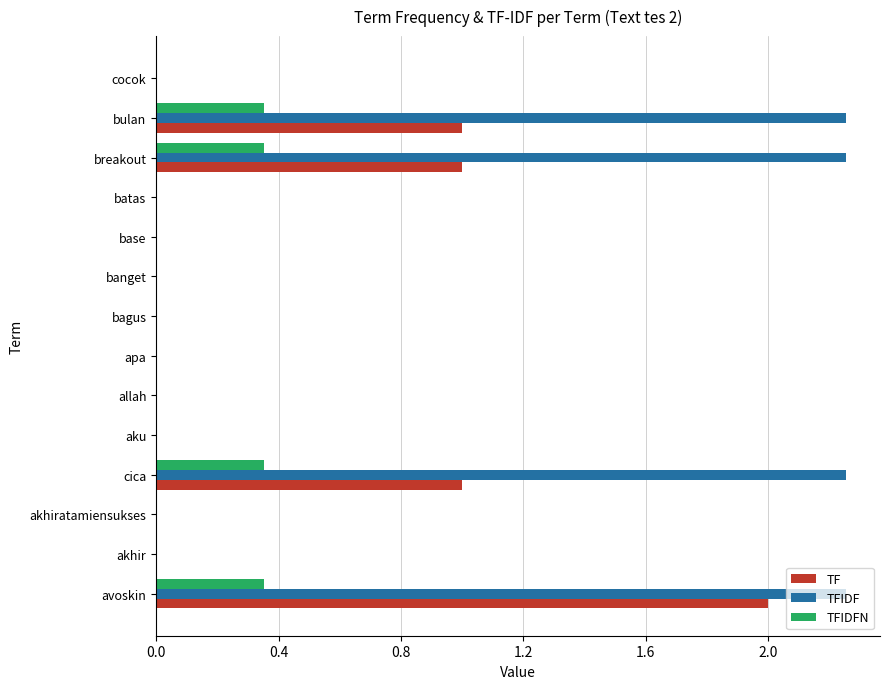

Count the number of data series in this chart.

3